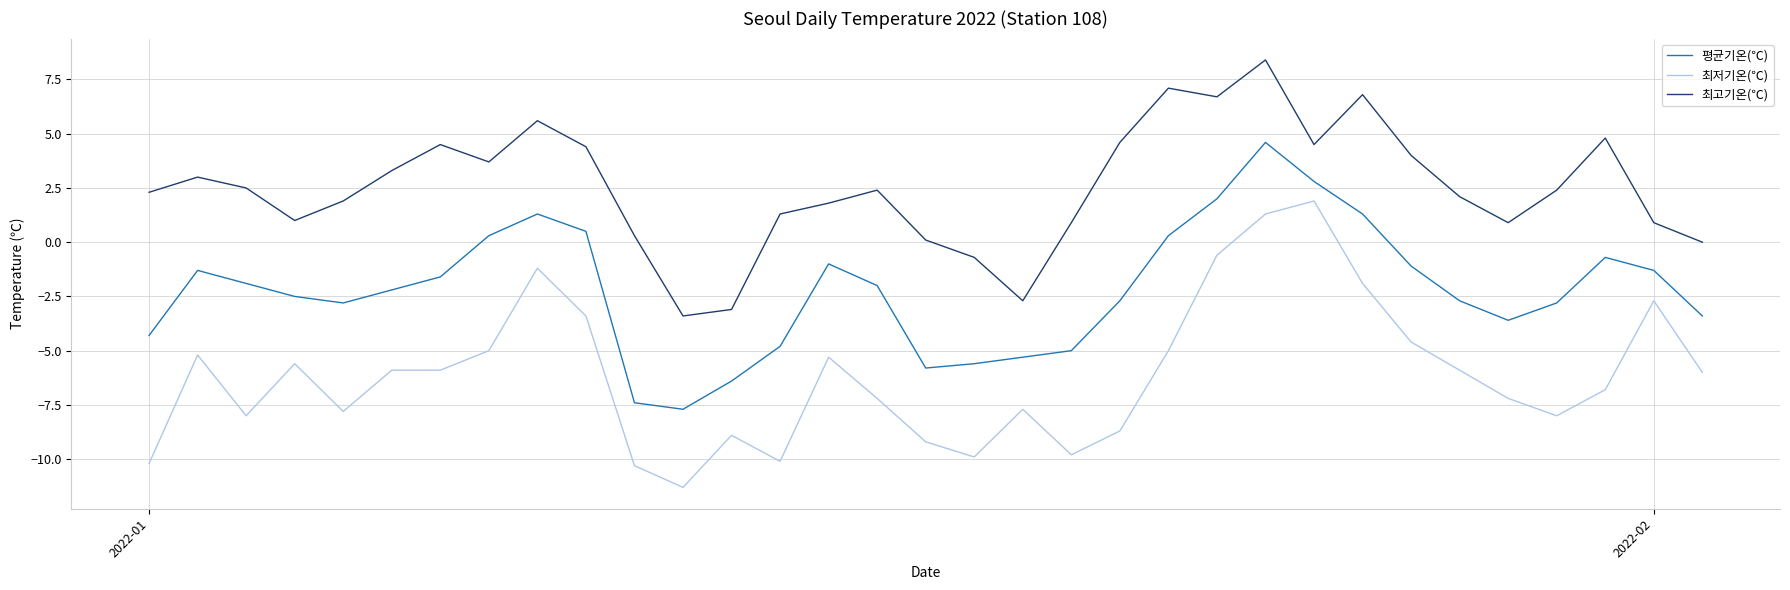

Which series has the largest total across all categories?

최고기온(℃)